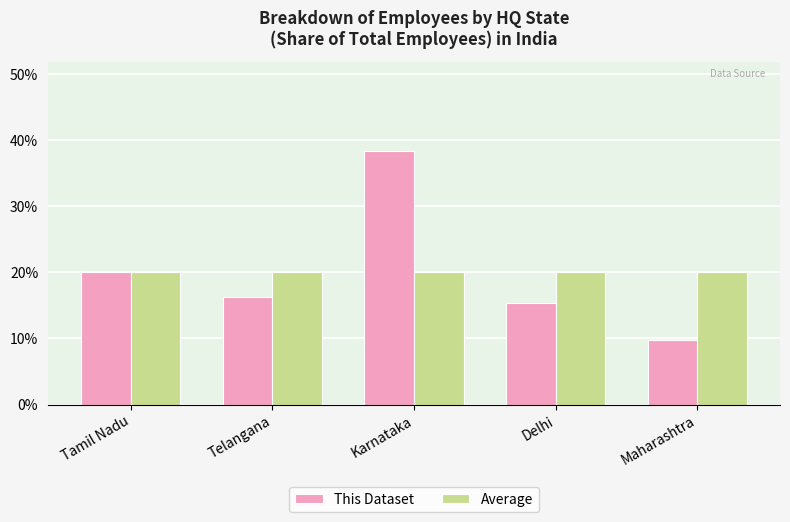

Does the chart contain any negative values?

No